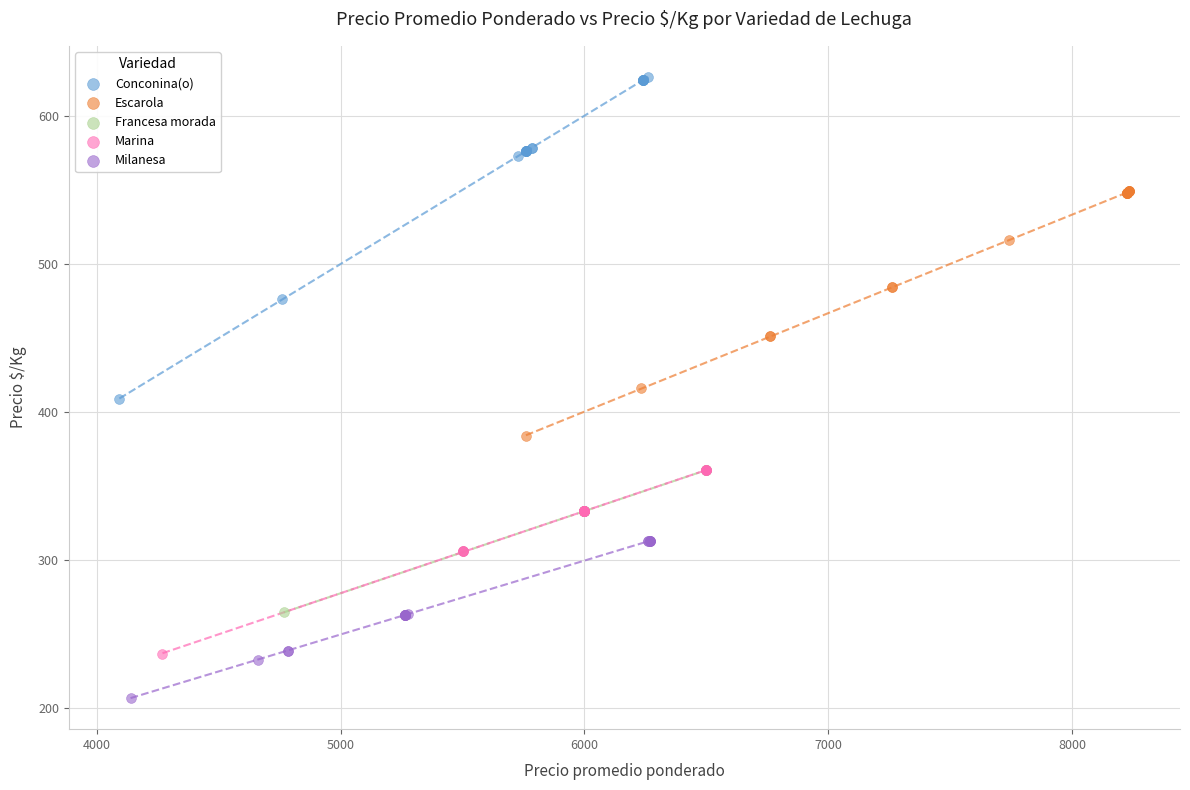

Which series reaches the minimum Y coordinate?

Milanesa